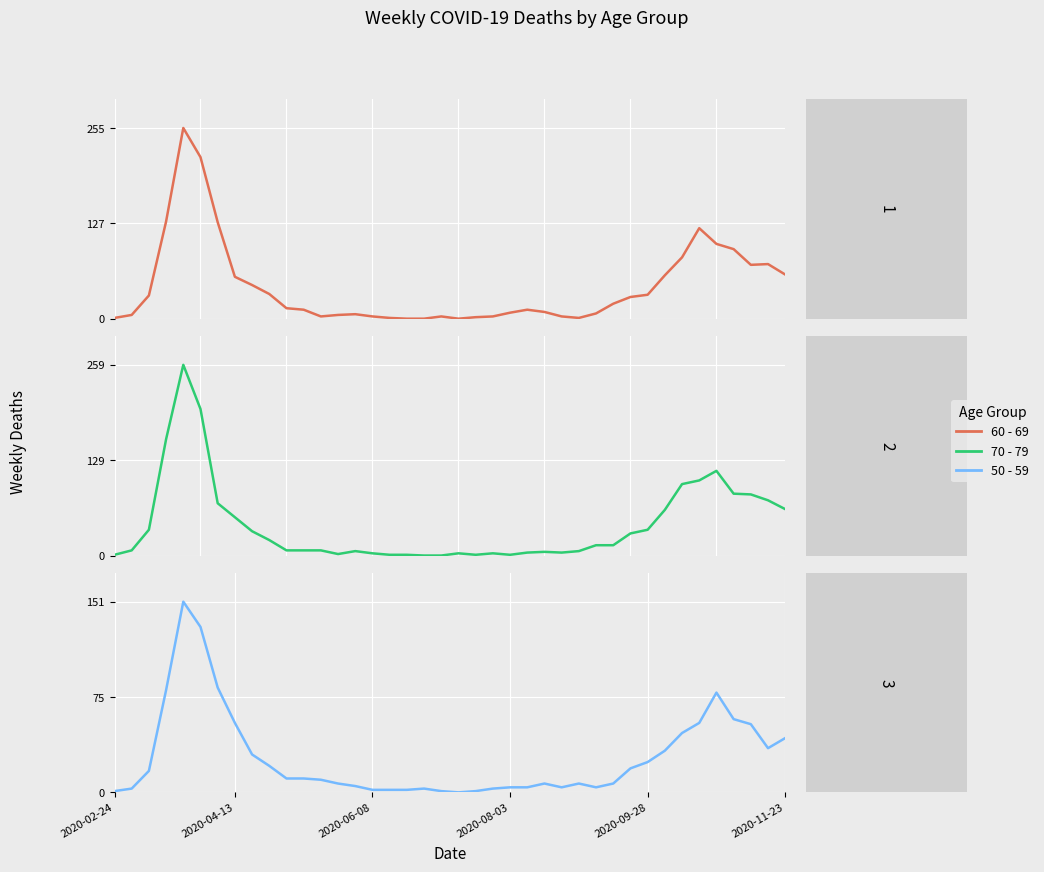

The value of 70 - 79 at 34 is 102. True or false?

True